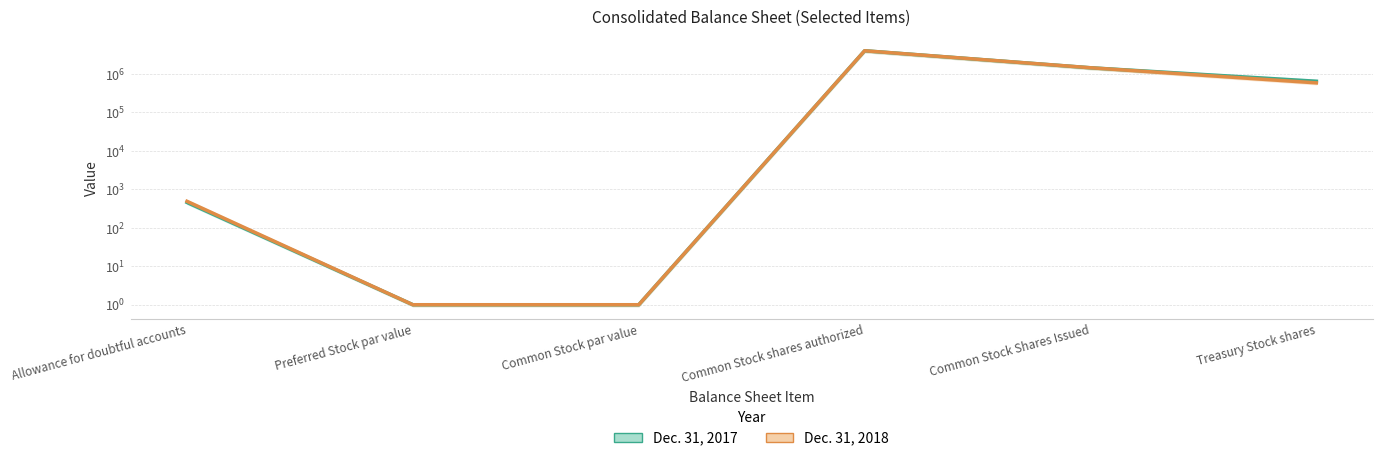

How many distinct data groups are displayed?

2